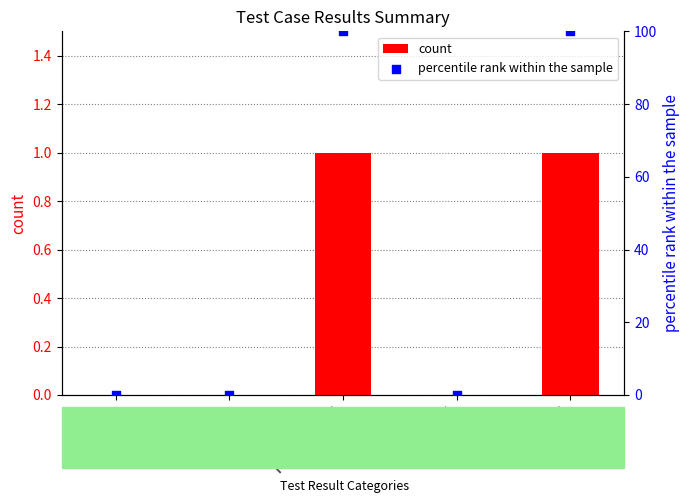

What are all the series names shown in the legend?

count, percentile rank within the sample